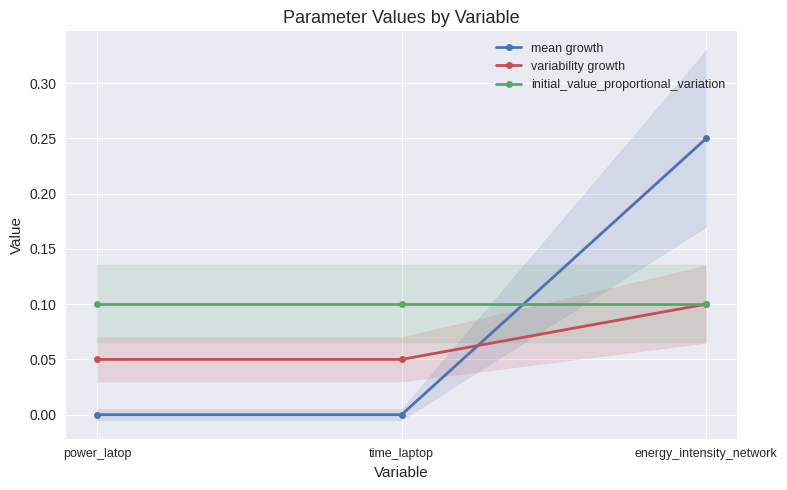

Reading right to left, list all the values displayed in this chart.

mean growth: energy_intensity_network=0.2	time_laptop=0.0	power_latop=0.0
variability growth: energy_intensity_network=0.1	time_laptop=0.1	power_latop=0.1
initial_value_proportional_variation: energy_intensity_network=0.1	time_laptop=0.1	power_latop=0.1